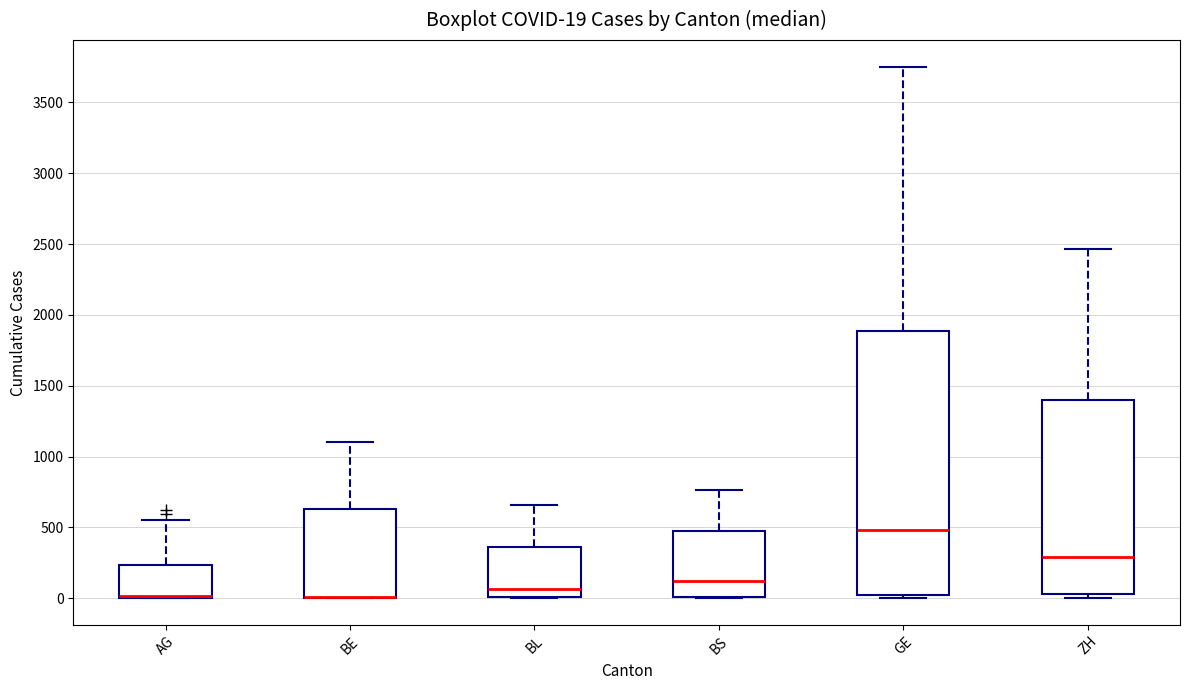

Comparing the boxes themselves (not the whiskers), which one is the tallest?

GE